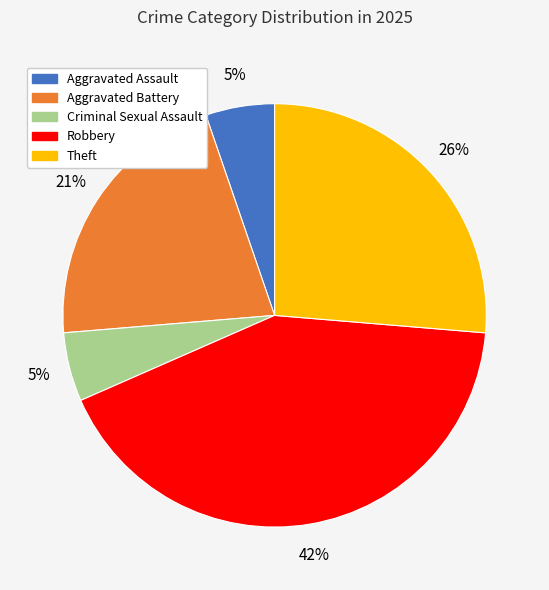

Is there any slice that represents more than half of the pie?

No